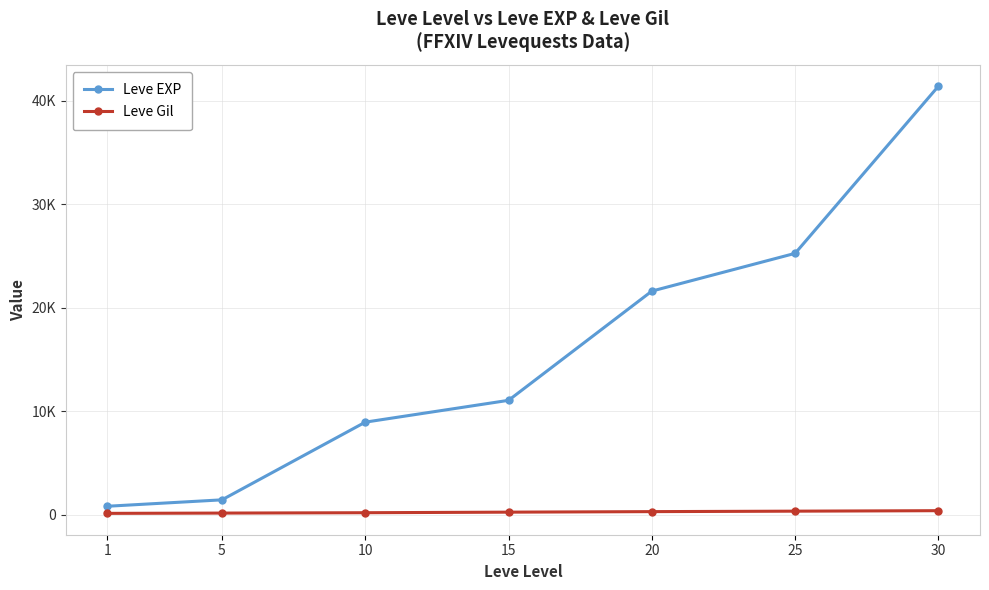

Is the value of Leve EXP at 5 greater than the value of Leve Gil at 25?

Yes